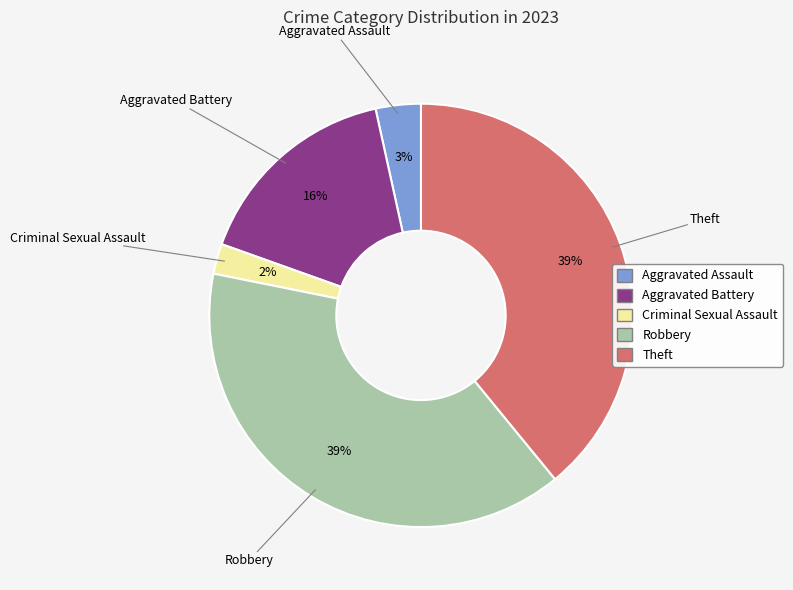

How many slices are in this pie chart?

5